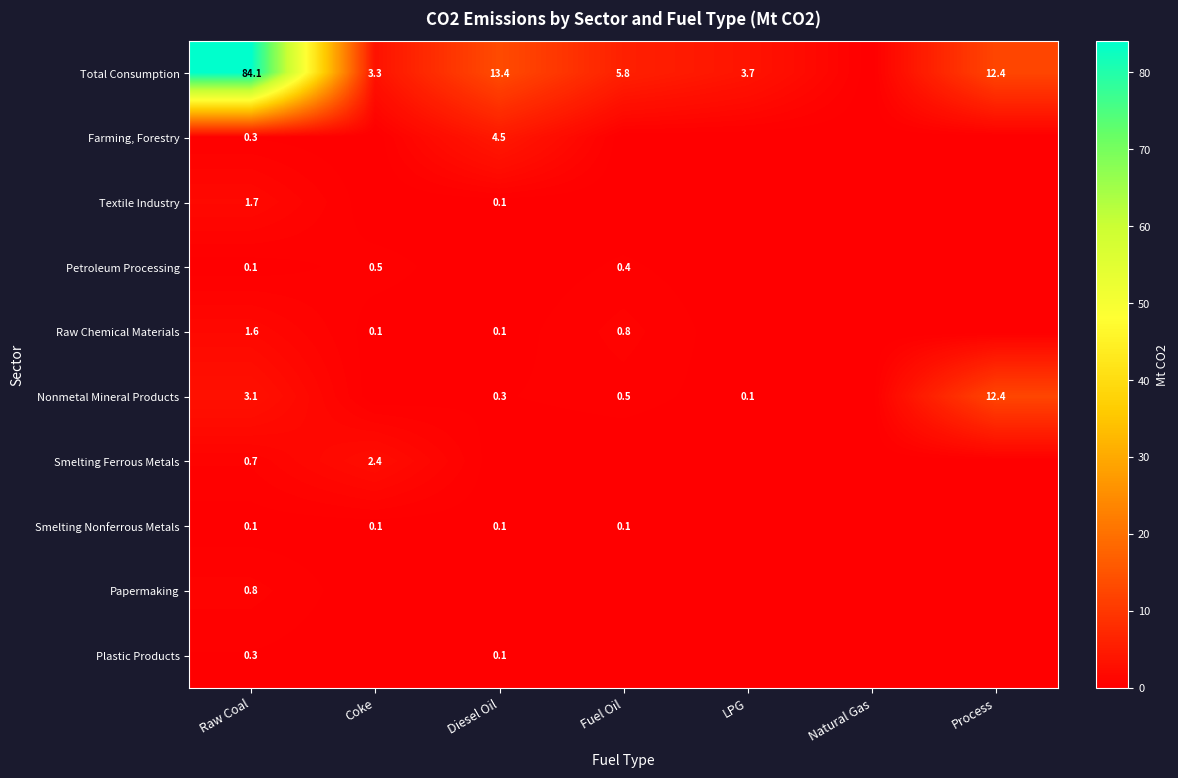

The value of Petroleum Processing at Coke is 0.8. True or false?

False